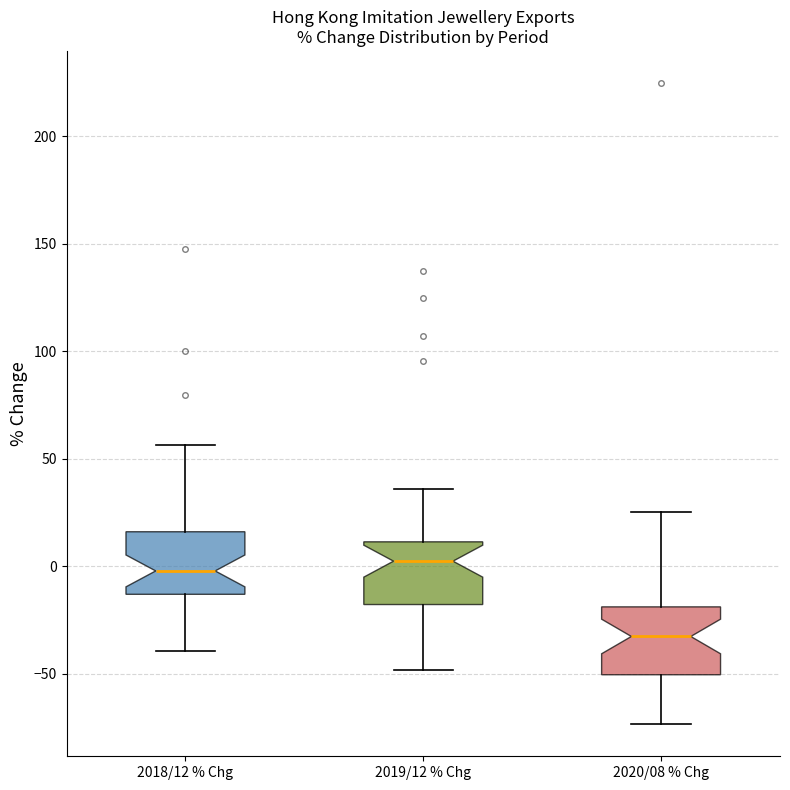

Reading left to right, read every box against the y-axis: the position of its median line, the range the box covers, and the ends of its whiskers. The values are not printed on the chart, so give them approximately, as read against the axis.

2018/12 % Chg: median 0, box -15 to 15, whiskers -40 to 55
2019/12 % Chg: median 0, box -20 to 10, whiskers -50 to 35
2020/08 % Chg: median -35, box -50 to -20, whiskers -75 to 25